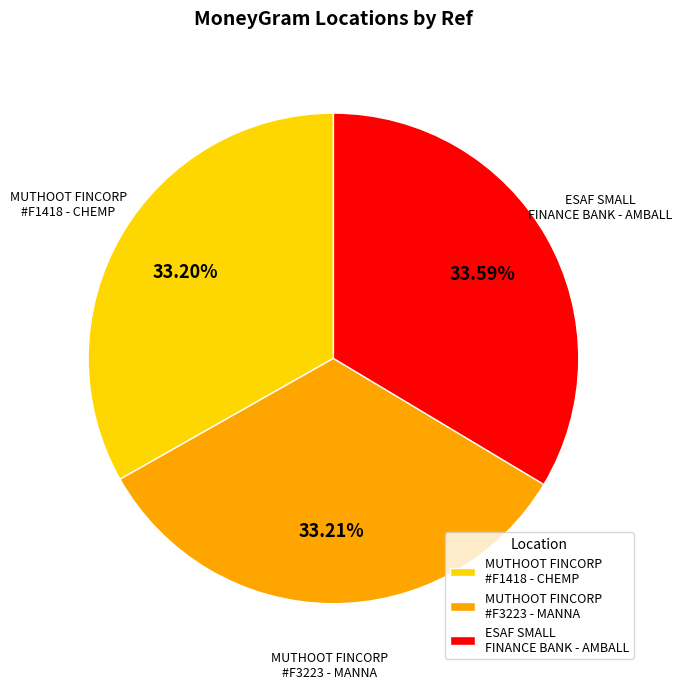

What is the ratio of the value at MUTHOOT FINCORP #F3223 - MANNA to the value at ESAF SMALL FINANCE BANK - AMBALL?

1.0